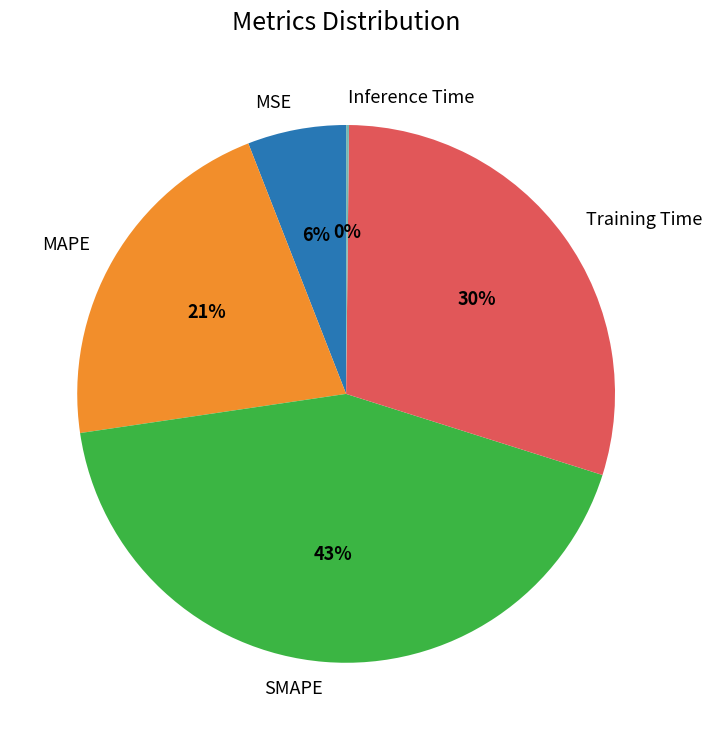

Does SMAPE represent more than half of the total?

No